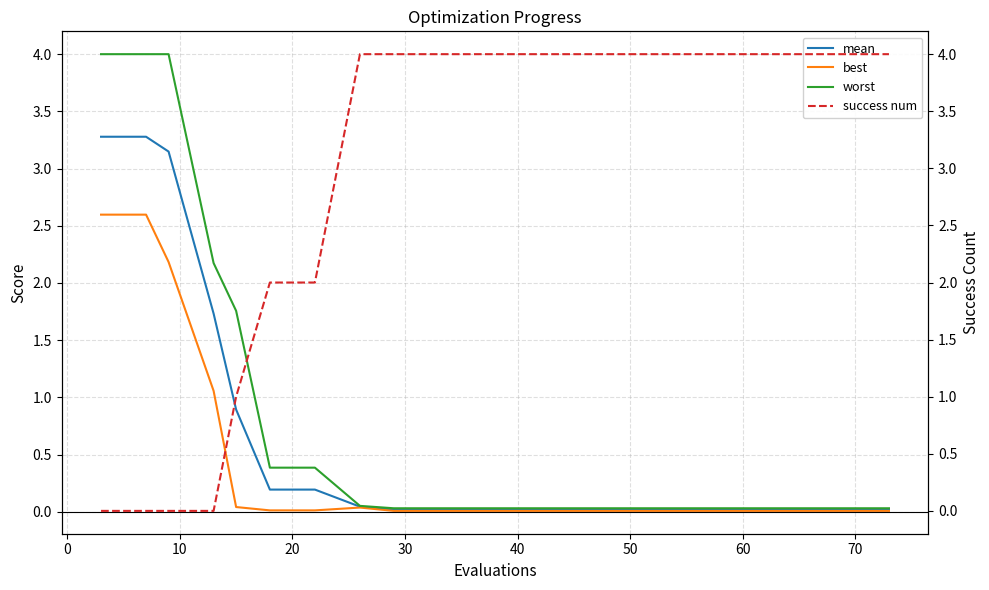

What is the difference between the maximum and second lowest values in the success num series?

4.0